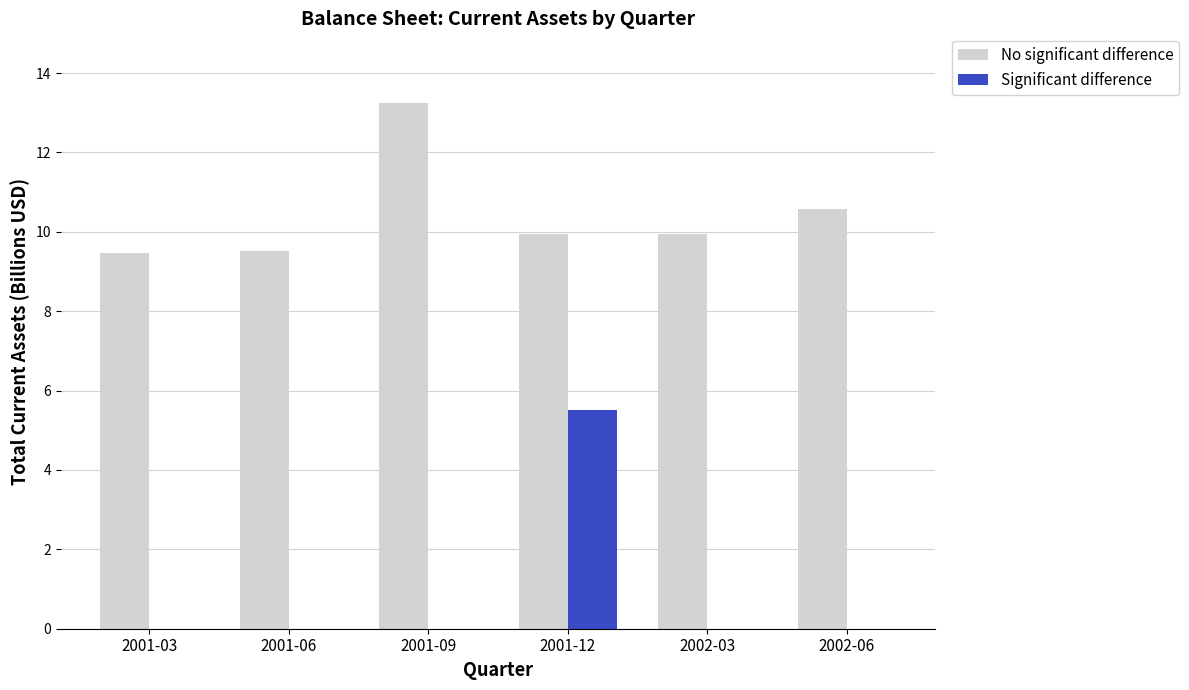

Which series has the largest total across all categories?

No significant difference